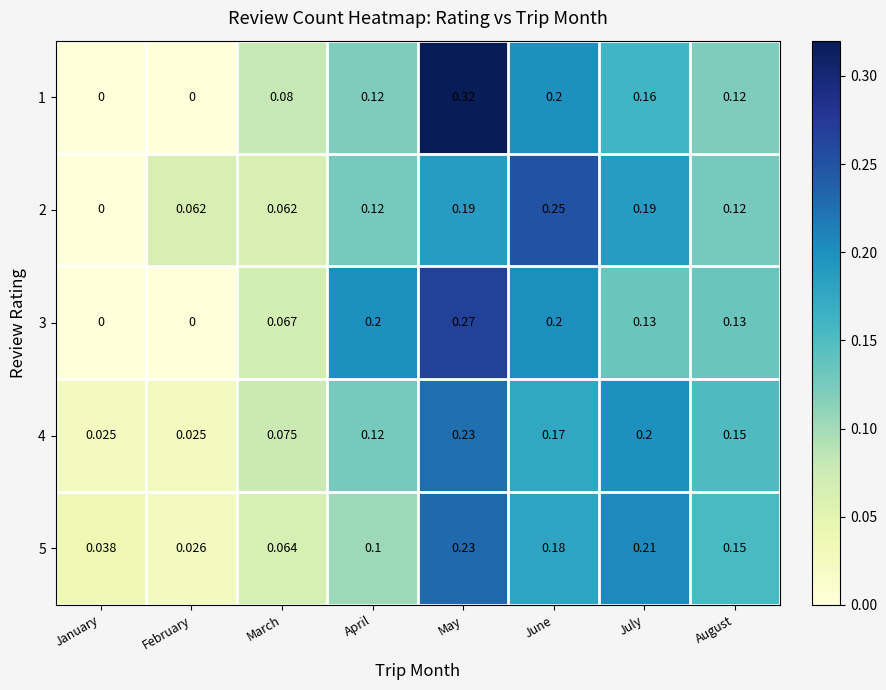

At which label does 4 reach its peak?

May